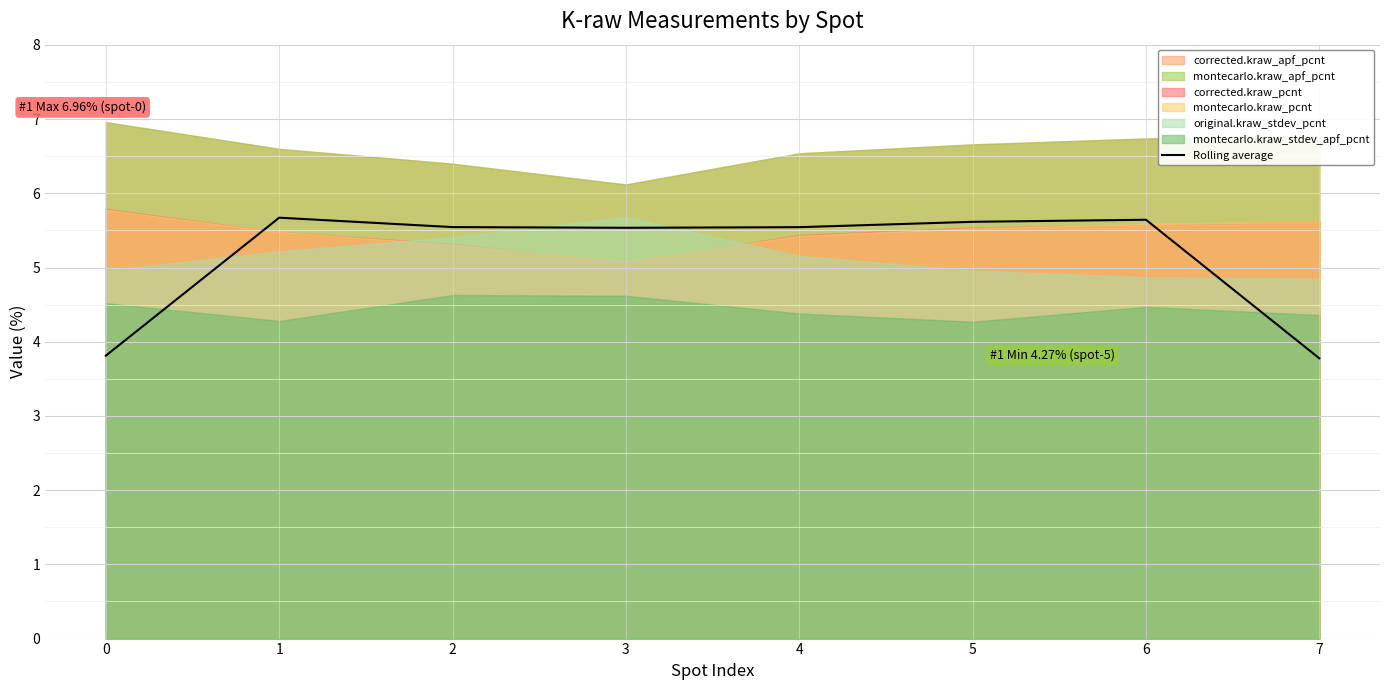

List the labels in order of value, smallest first.

7, 0, 3, 4, 2, 5, 6, 1